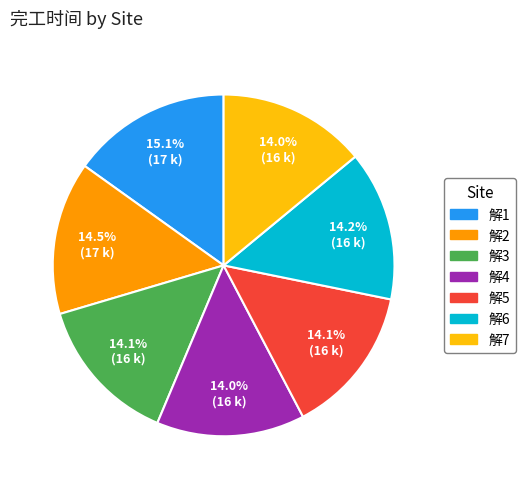

Does 解4 represent more than half of the total?

No